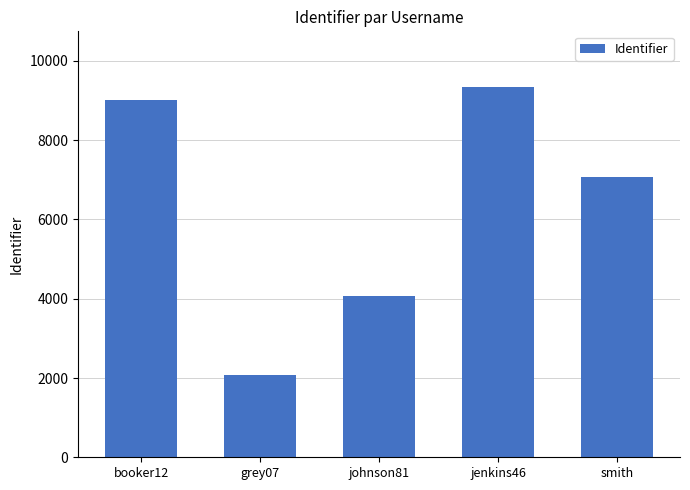

What position from the right is johnson81?

3